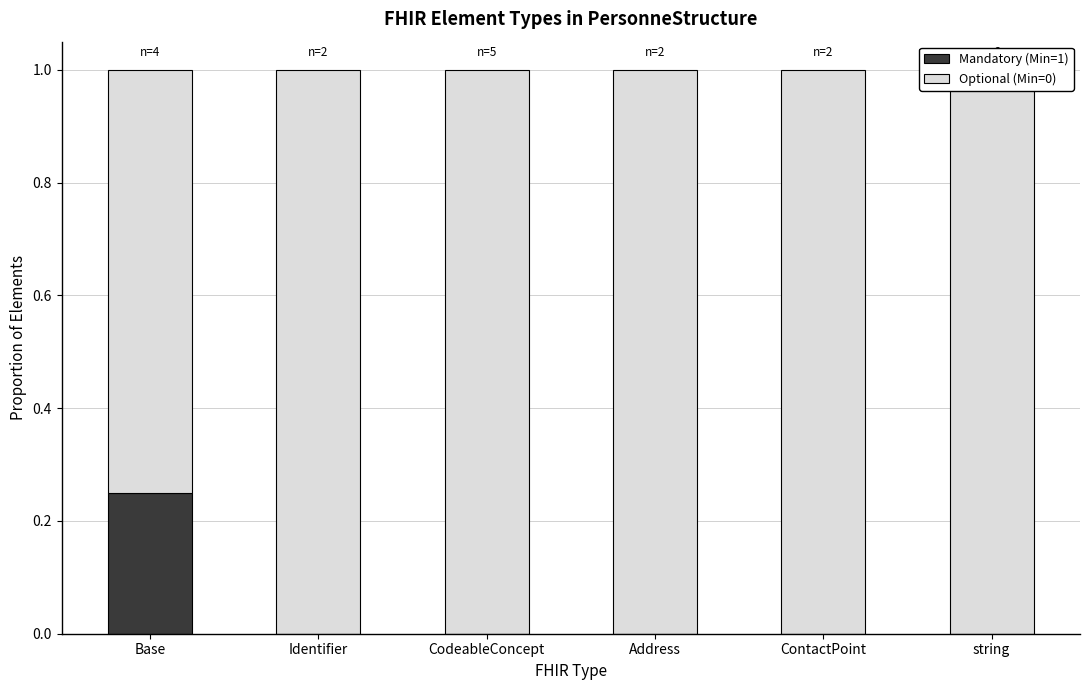

The Mandatory (Min=1) series shows 0.0 at Address. True or false?

True